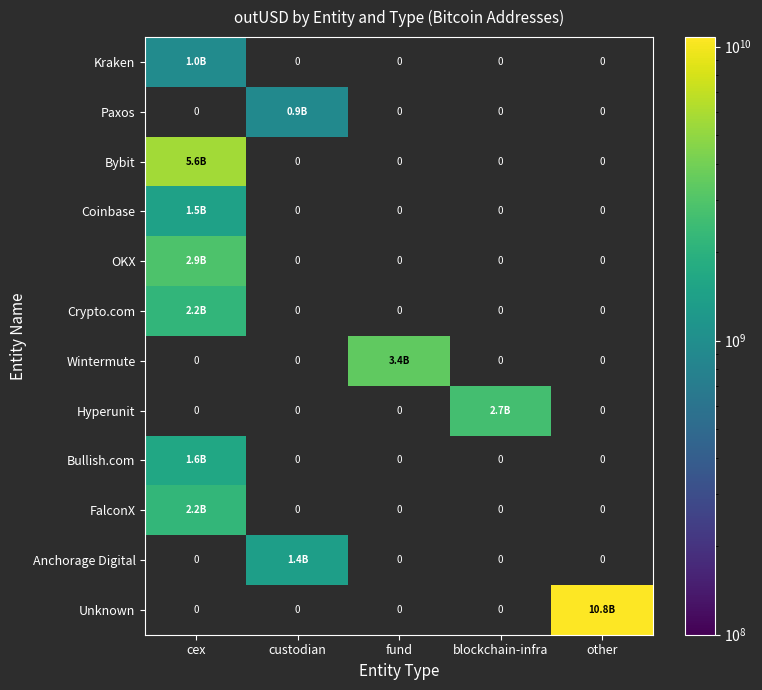

What is the greatest value displayed?

10774673044.0